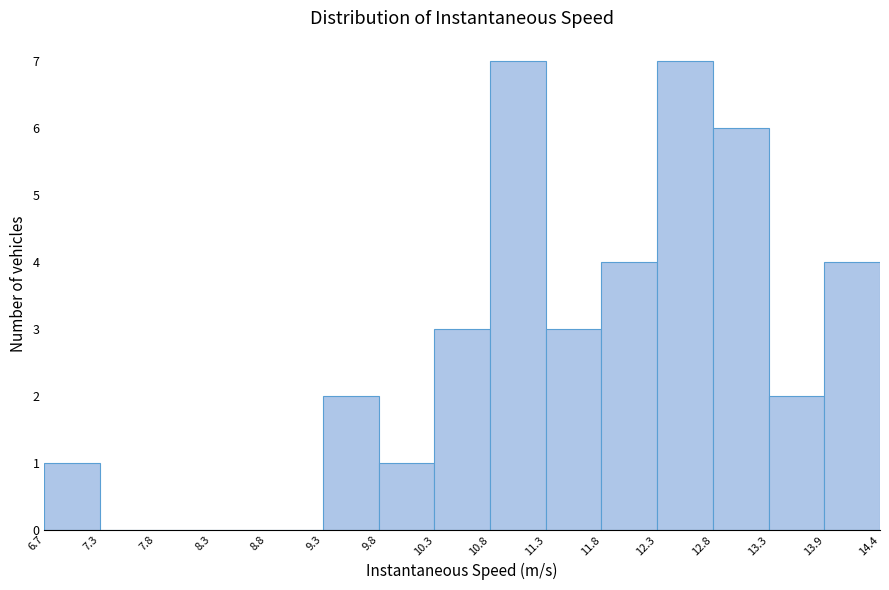

Reading left to right, list every bar in this chart as the range it spans on the x-axis followed by its height. The values are not printed on the chart, so give them approximately, as read against the axis.

6.7 to 7.3: 1
7.3 to 7.8: 0
7.8 to 8.3: 0
8.3 to 8.8: 0
8.8 to 9.3: 0
9.3 to 9.8: 2
9.8 to 10.3: 1
10.3 to 10.8: 3
10.8 to 11.3: 7
11.3 to 11.8: 3
11.8 to 12.3: 4
12.3 to 12.8: 7
12.8 to 13.3: 6
13.3 to 13.9: 2
13.9 to 14.4: 4